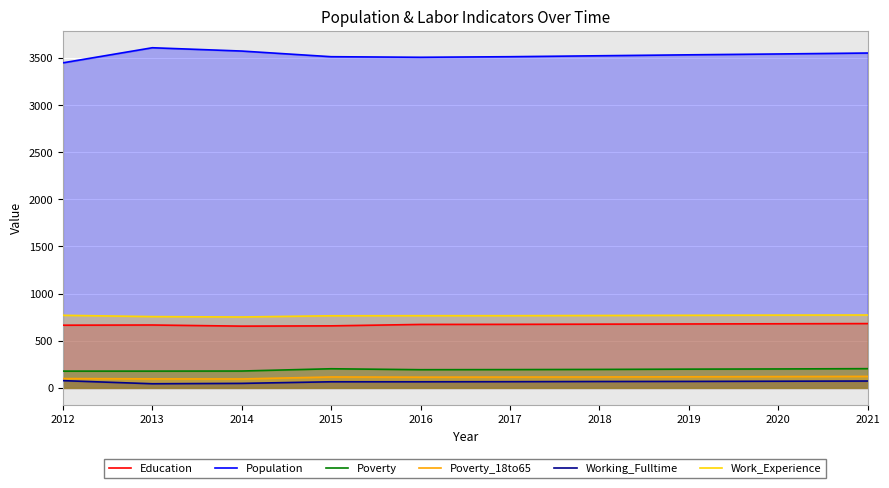

At which label does Working_Fulltime first exceed 68?

2012